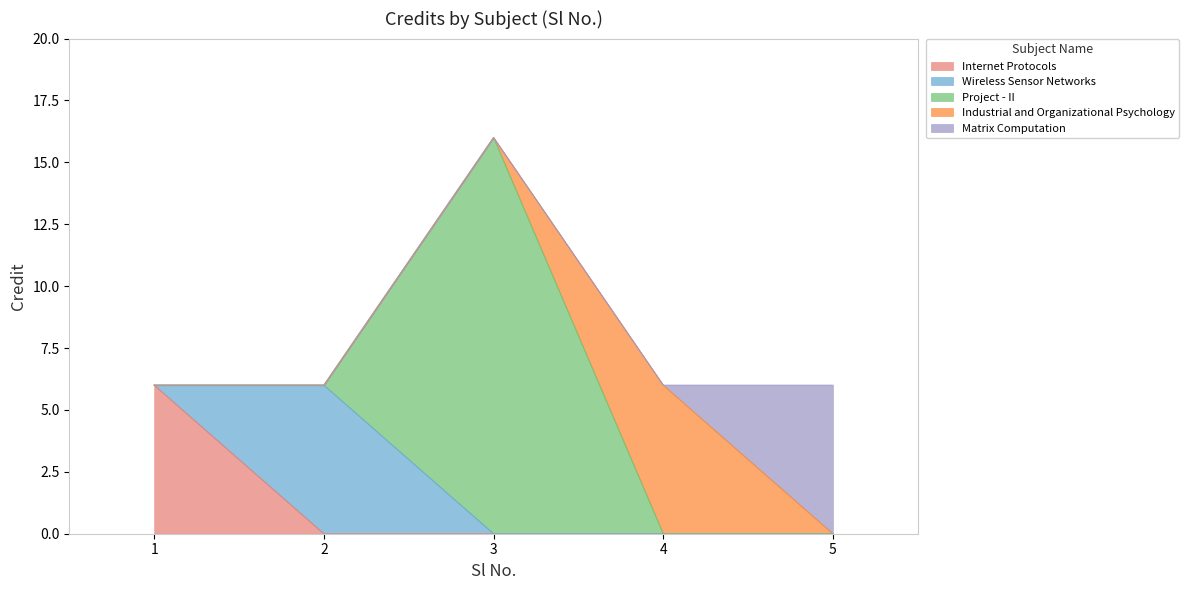

What is the sum of the values at 2 and 5?

12